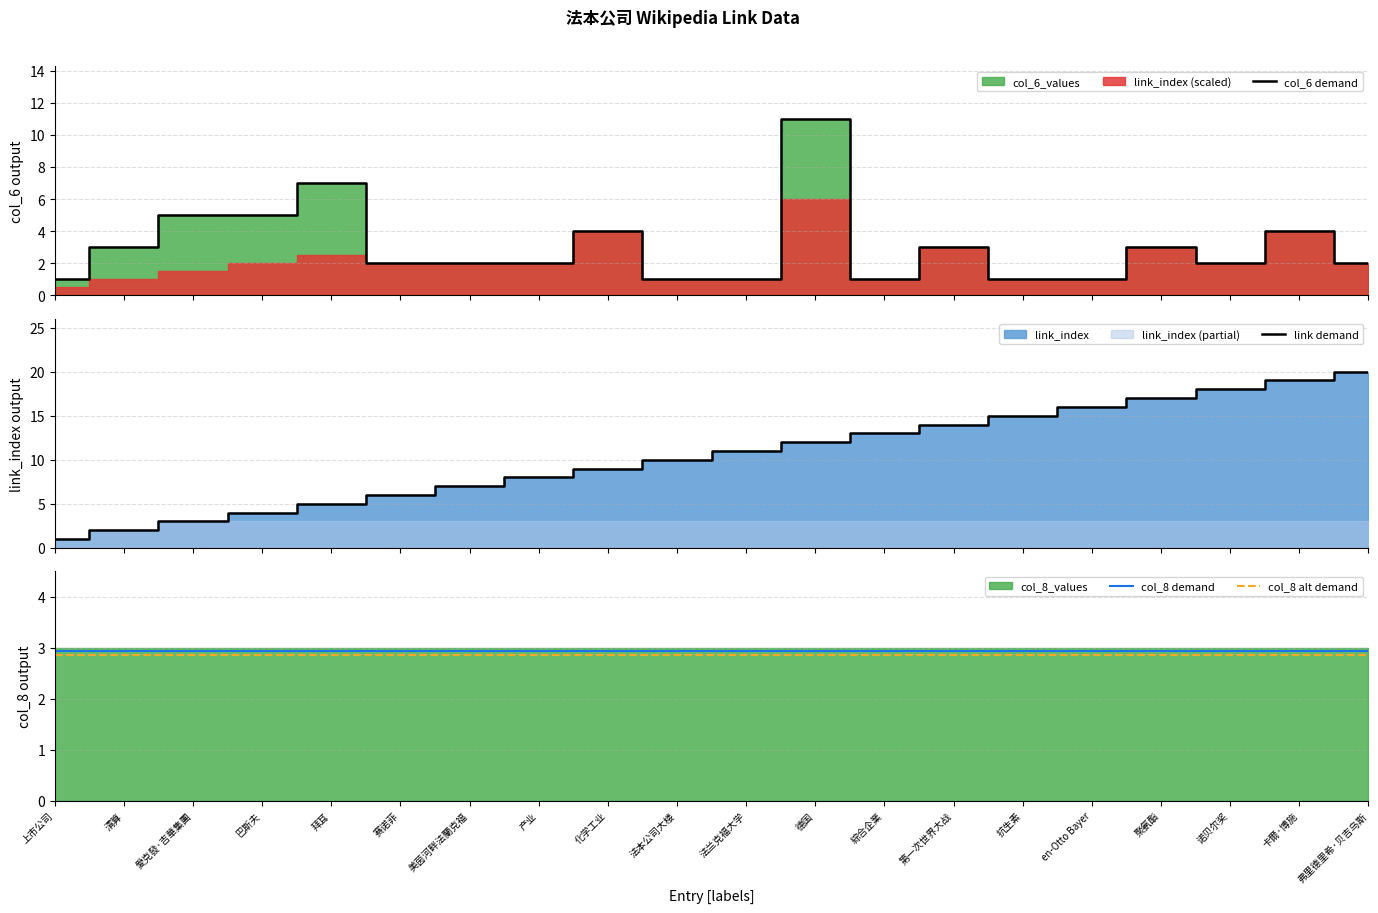

At which label does link demand reach its peak?

弗里德里希·贝吉乌斯